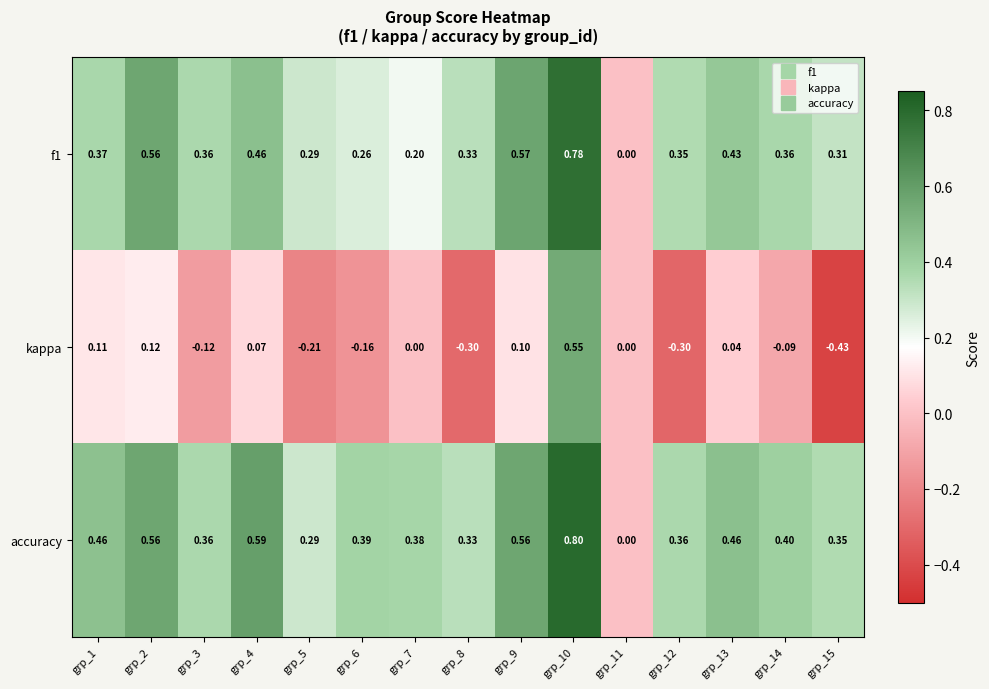

Between grp_6 and grp_8, which series saw the biggest shift?

kappa